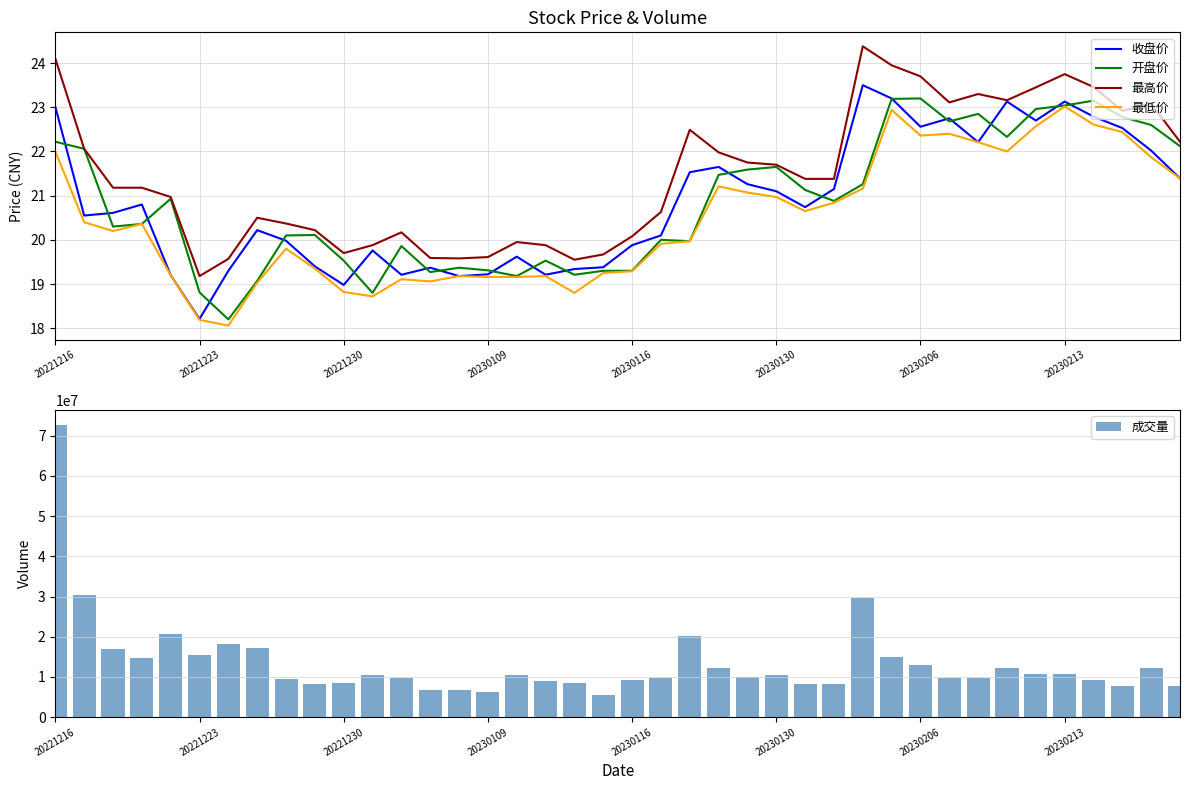

What is the spread (max minus min) of values at 18?

8462891.2